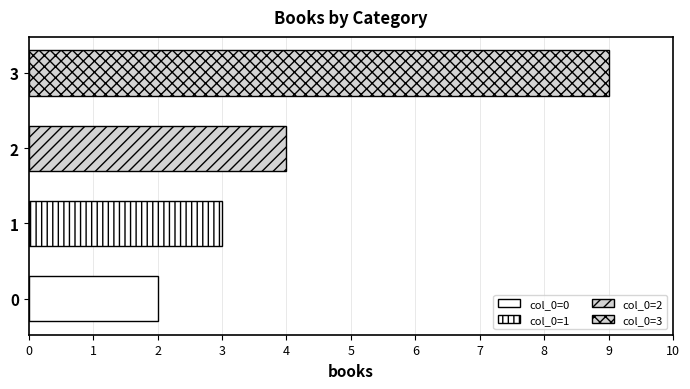

What is the ratio of the value at 3 to the value at 1?

3.0